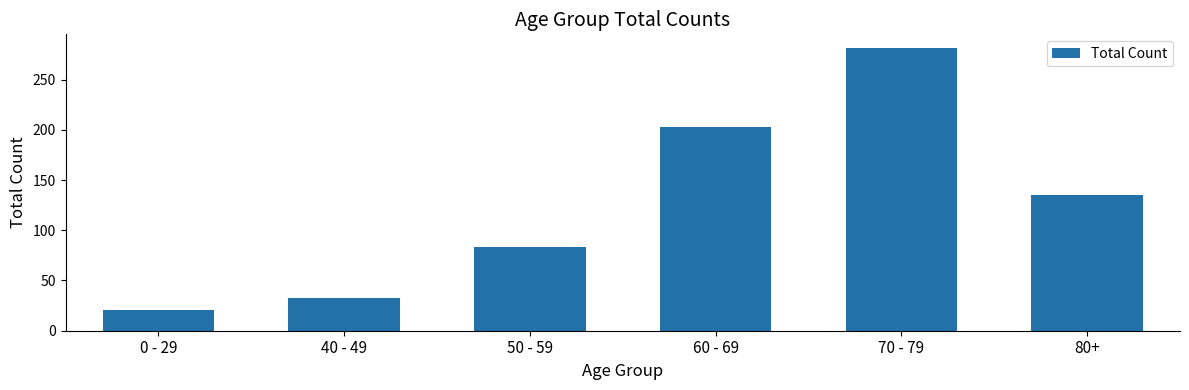

How many bars are there in total?

6